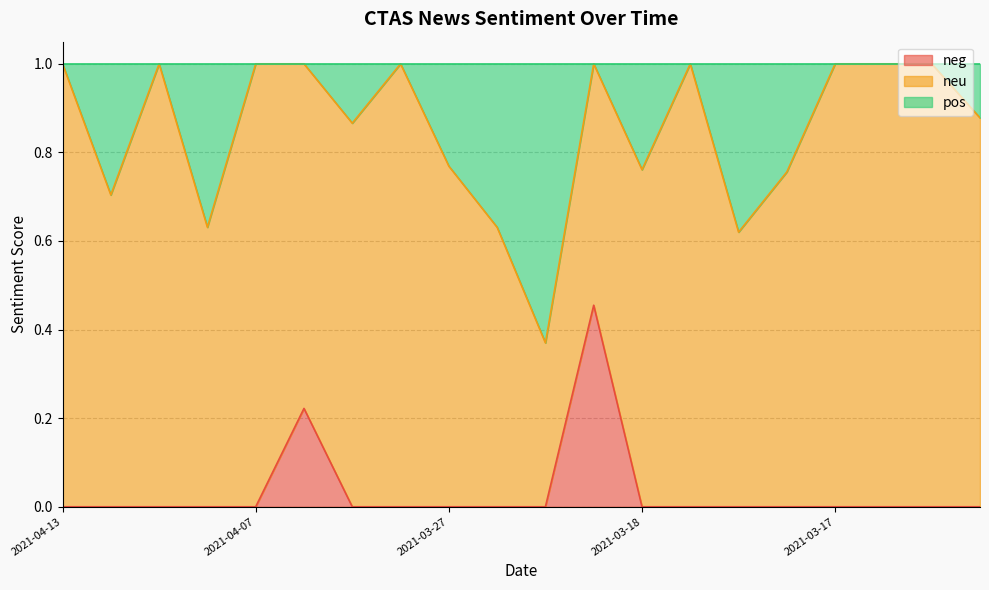

Which series has the largest range (max minus min)?

pos